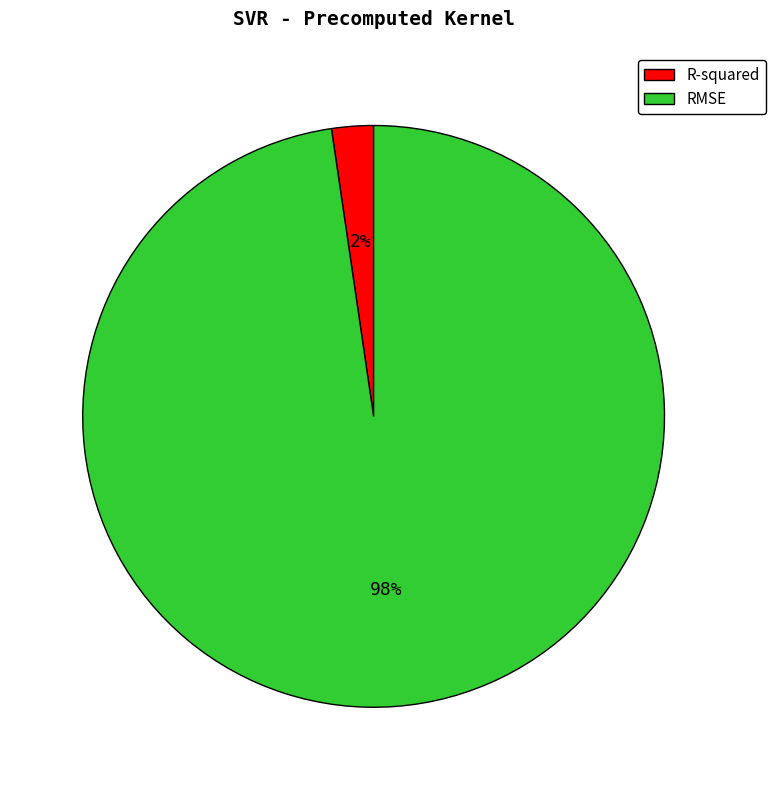

Which category has the smallest portion of the pie?

R-squared